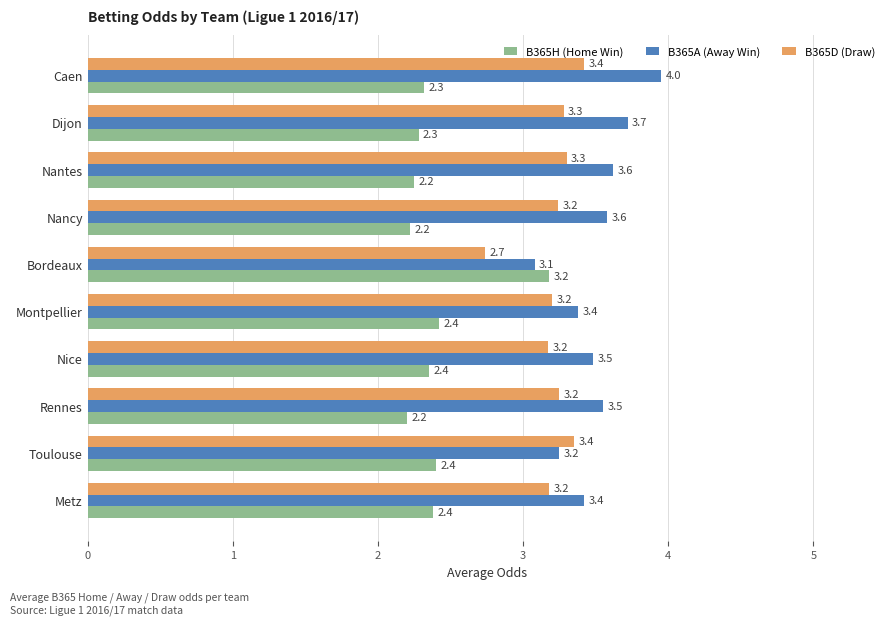

The B365H (Home Win) series shows 3.1 at Nancy. True or false?

False